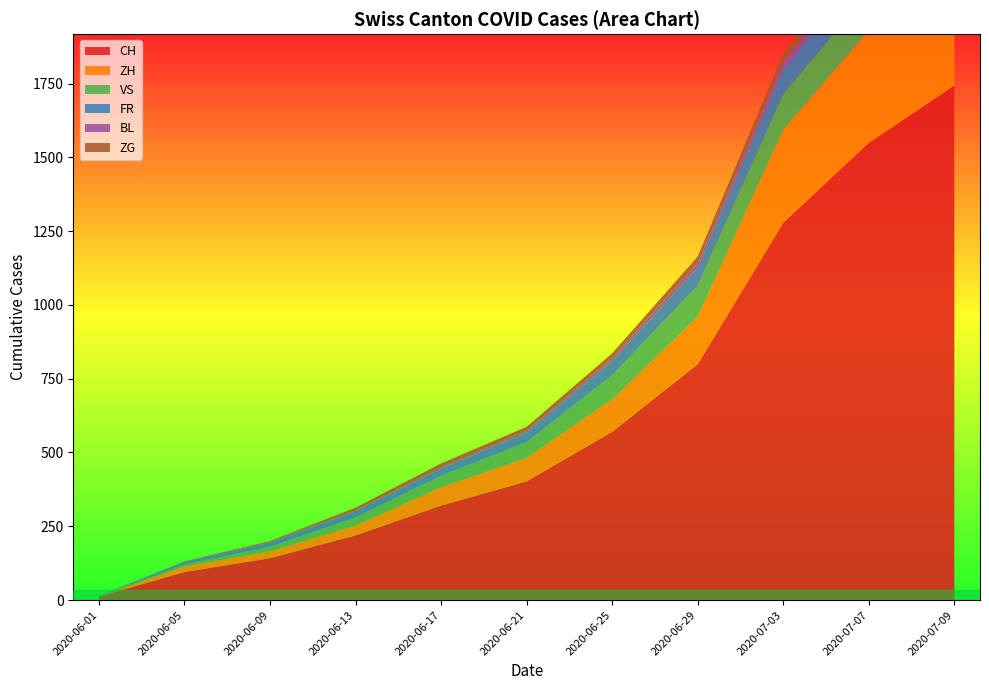

Reading right to left, extract all data points from this chart.

CH: 1743	1549	1278	799	570	402	320	219	142	95	12
ZH: 424	382	316	161	110	80	62	33	23	19	0
VS: 132	130	120	105	82	53	39	28	16	7	1
FR: 100	96	84	61	47	32	24	20	13	7	0
BL: 38	32	23	17	10	7	5	4	3	3	1
ZG: 41	38	31	21	17	13	13	9	3	0	0